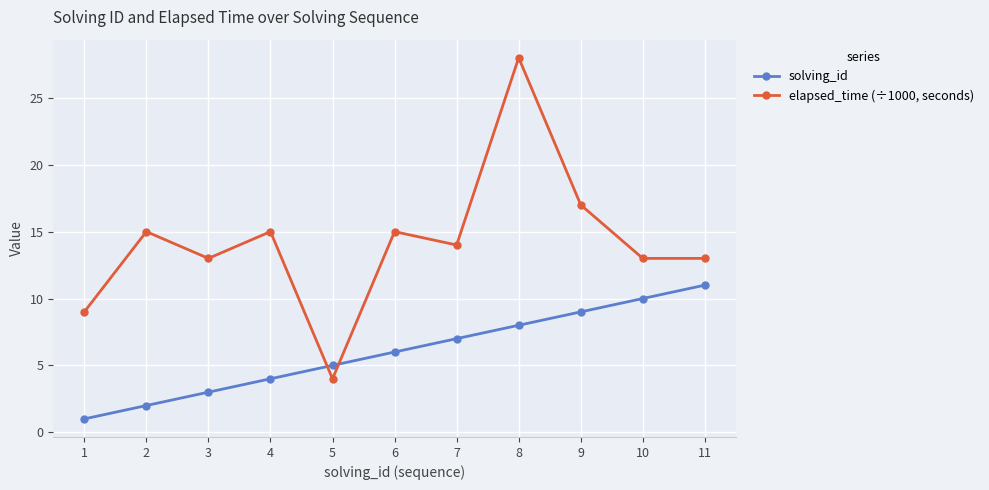

How many lines are shown in the chart?

2